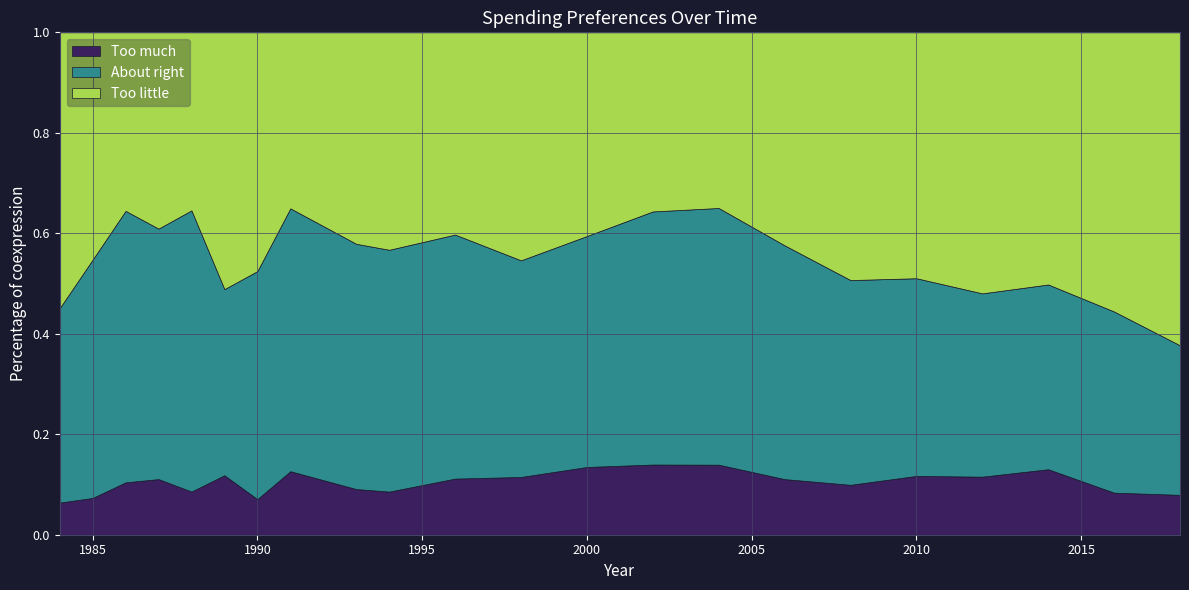

Reading left to right, transcribe all the data shown in this chart.

Too much: 0.1	0.1	0.1	0.1	0.1	0.1	0.1	0.1	0.1	0.1	0.1	0.1	0.1	0.1	0.1	0.1	0.1	0.1	0.1	0.1	0.1	0.1
About right: 0.4	0.5	0.5	0.5	0.6	0.4	0.5	0.5	0.5	0.5	0.5	0.4	0.5	0.5	0.5	0.5	0.4	0.4	0.4	0.4	0.4	0.3
Too little: 0.5	0.5	0.4	0.4	0.4	0.5	0.5	0.4	0.4	0.4	0.4	0.5	0.4	0.4	0.3	0.4	0.5	0.5	0.5	0.5	0.6	0.6